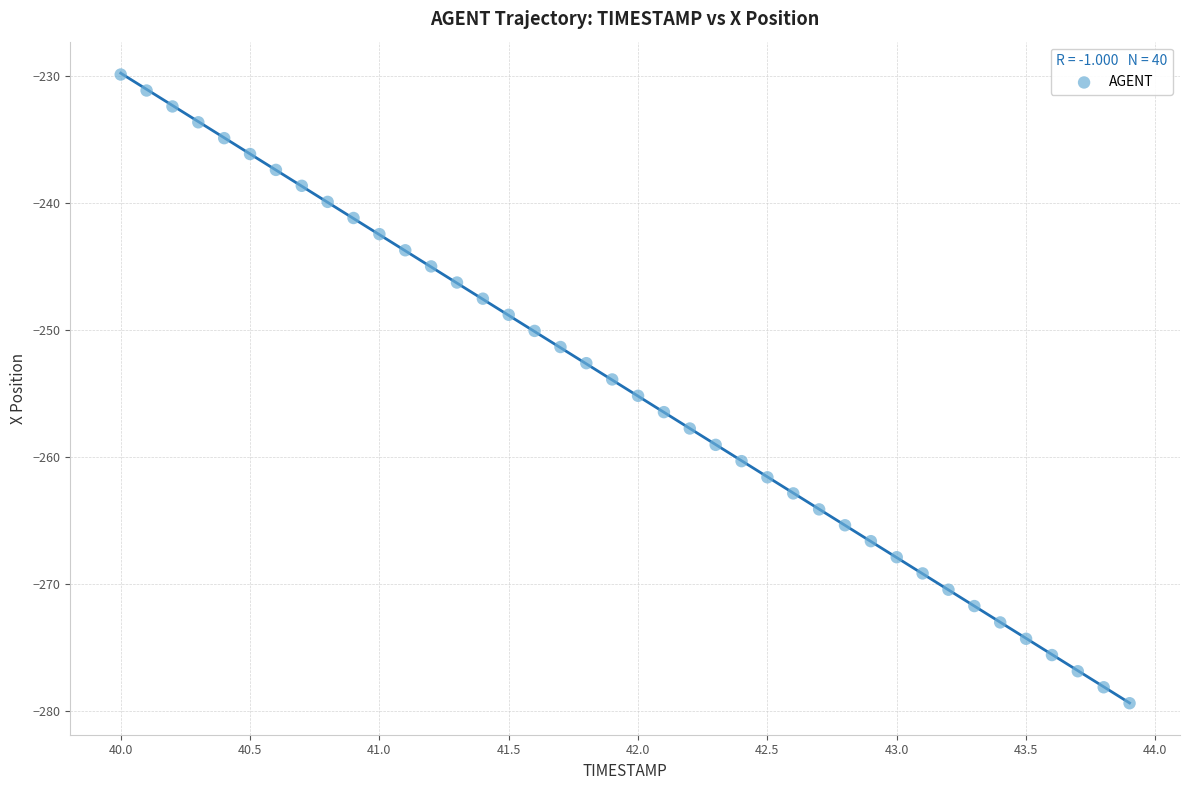

What is the range of X values (max minus min)?

3.9